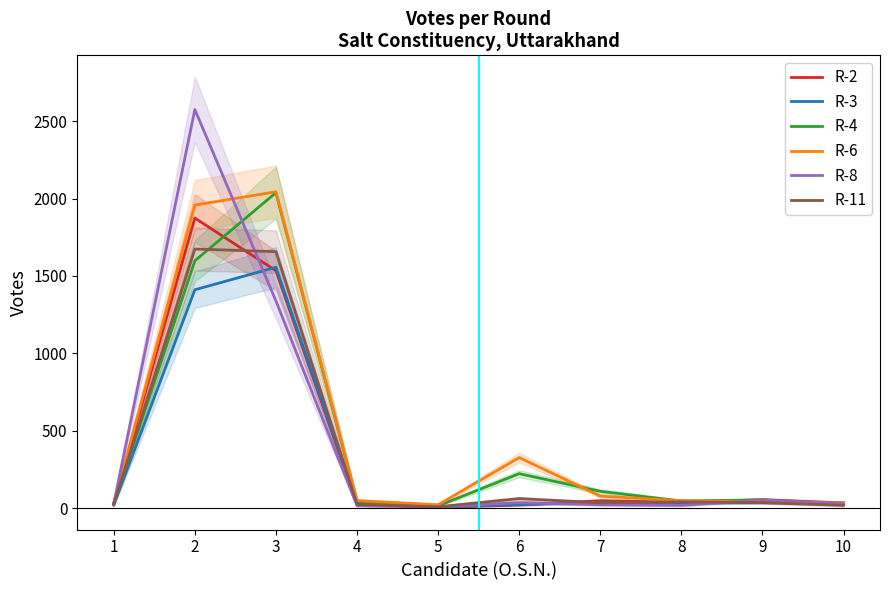

Read the R-4 value at 7, to the nearest 10.

110